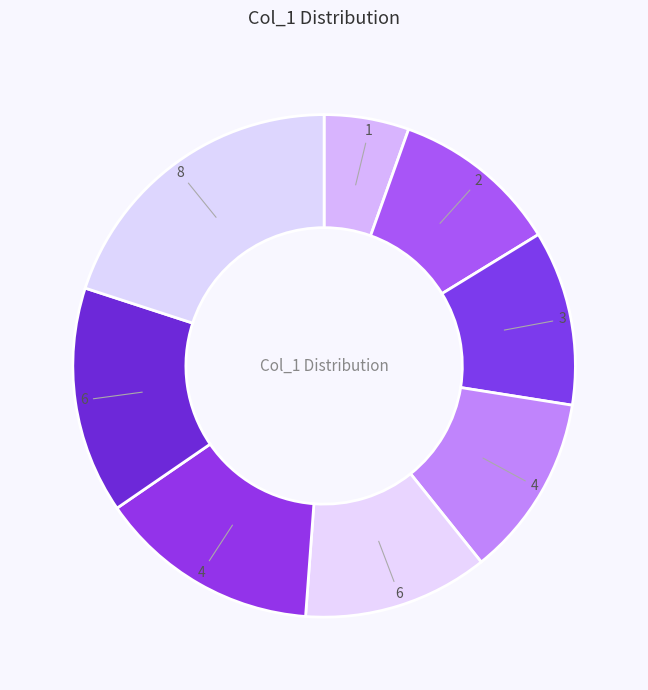

Count the number of slices in the pie.

8